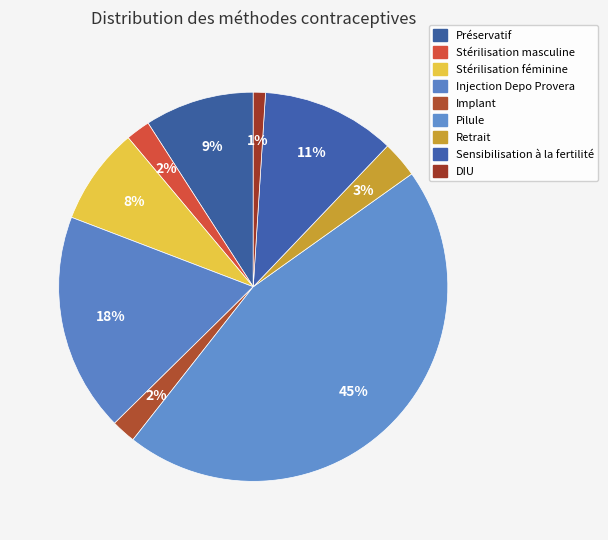

Is it true that Pilule is 45% of the pie?

True